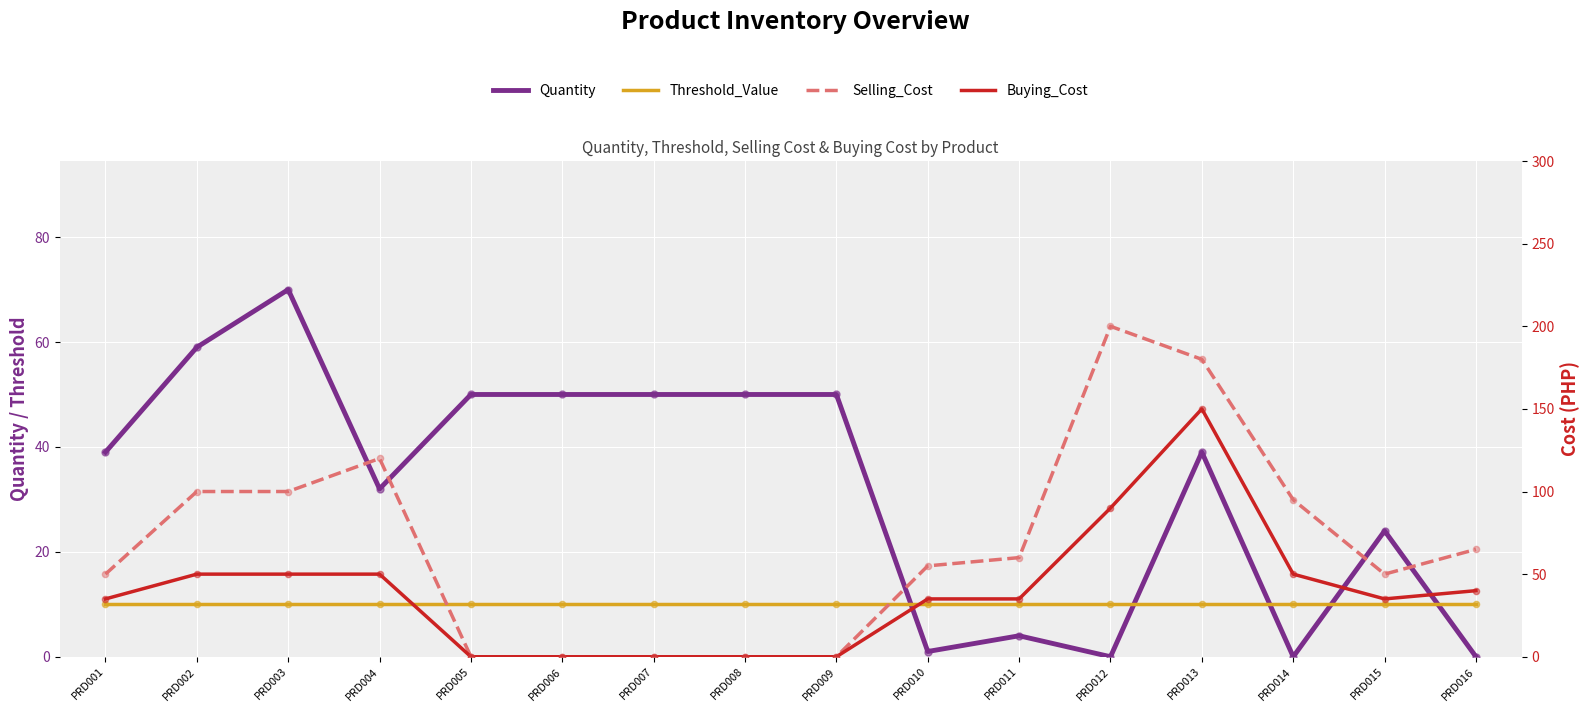

Which series reaches the maximum Y coordinate?

Selling_Cost